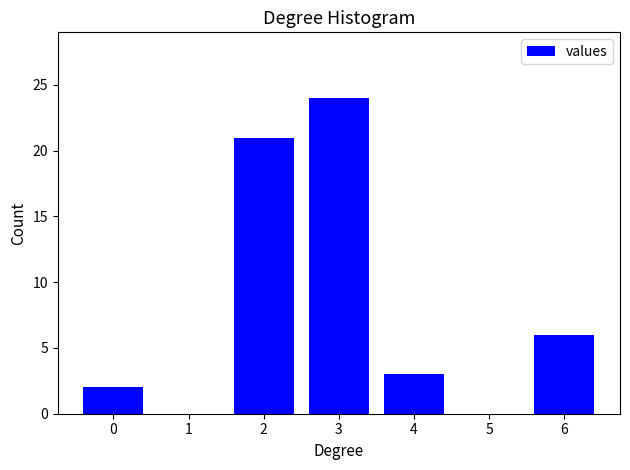

Reading right to left, what are all the values shown in this chart?

6=6	5=0	4=3	3=24	2=21	1=0	0=2